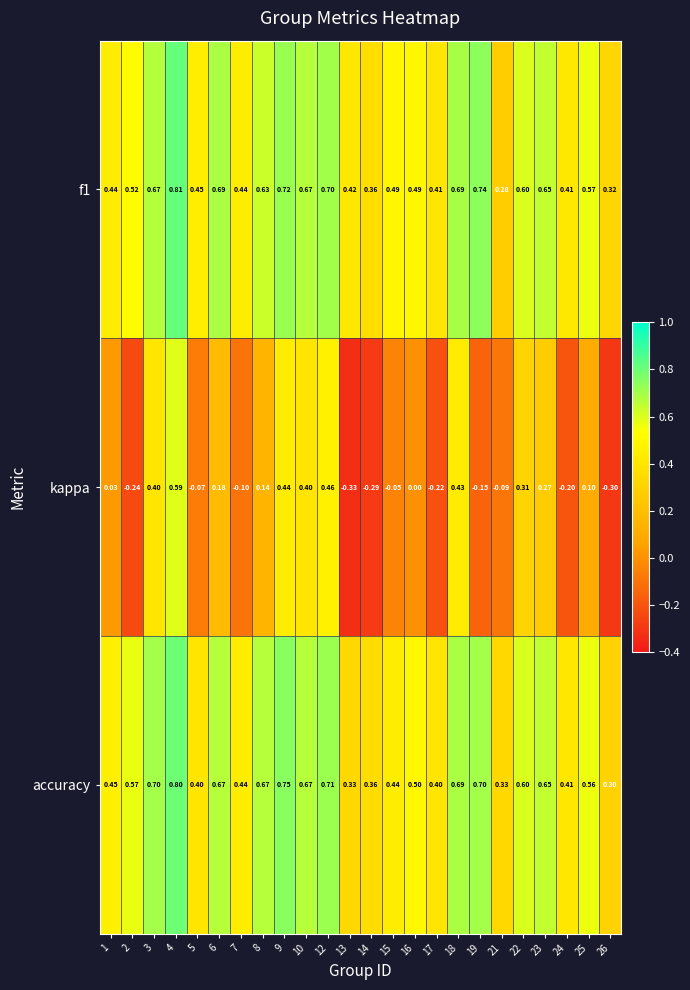

Which series has the widest spread of values?

kappa